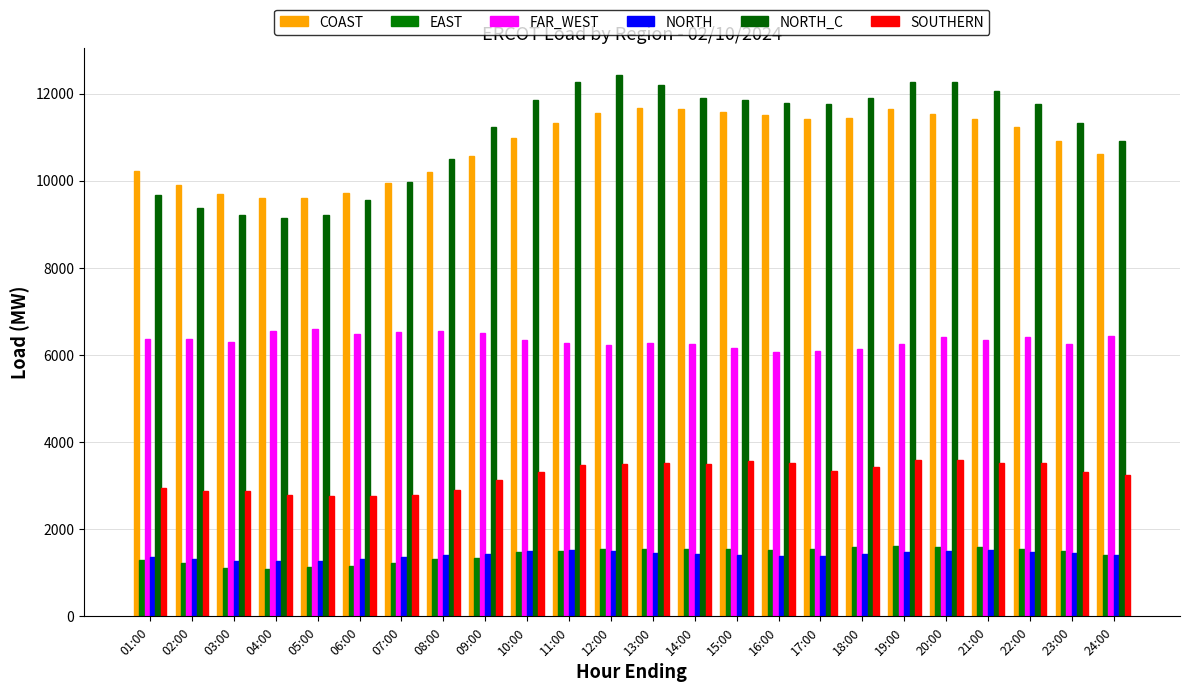

What is the value of the SOUTHERN bar at the 21st from the left?

3528.5